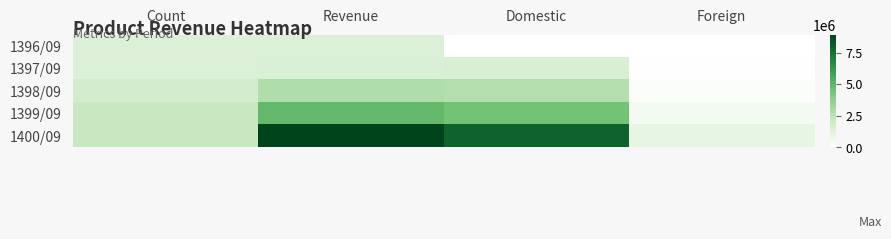

Between Foreign and Count, which is larger?

Count